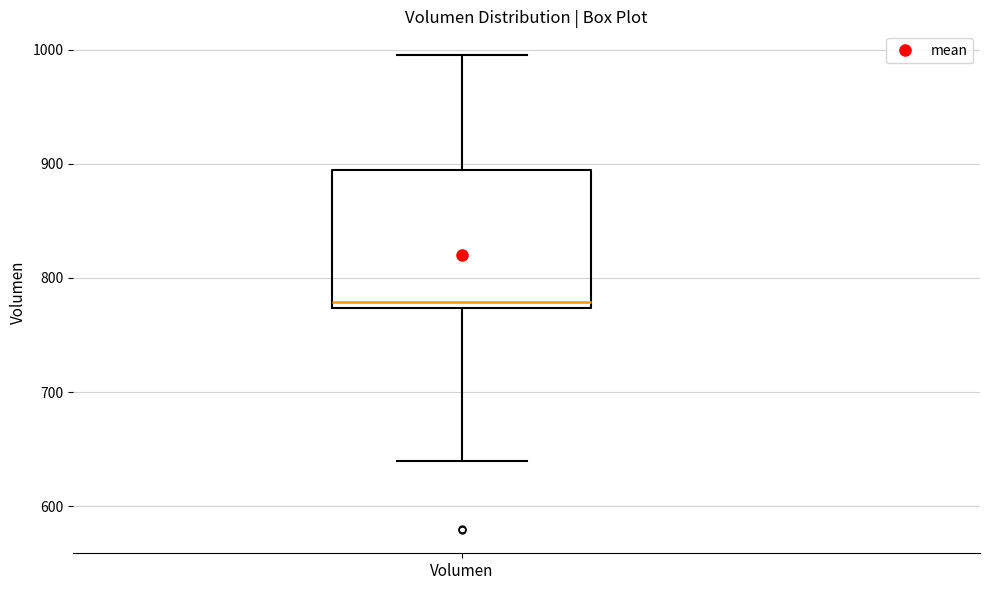

Where does the lower whisker of the box for Volumen end on the y-axis? The values are not printed on the chart, so give them approximately, as read against the axis.

640